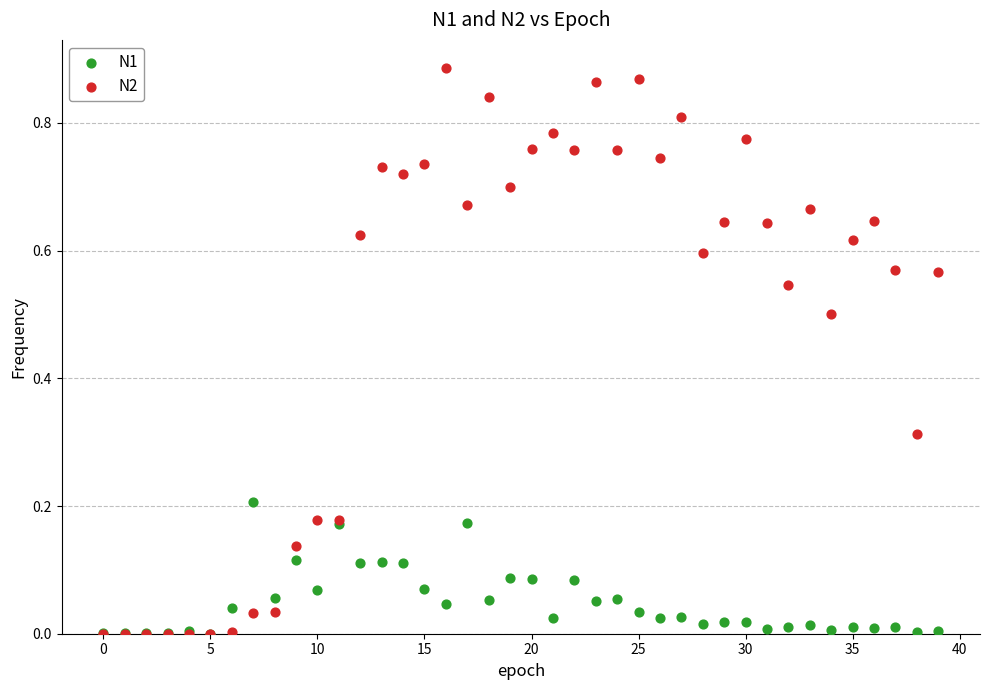

What are all the series names shown in the legend?

N1, N2